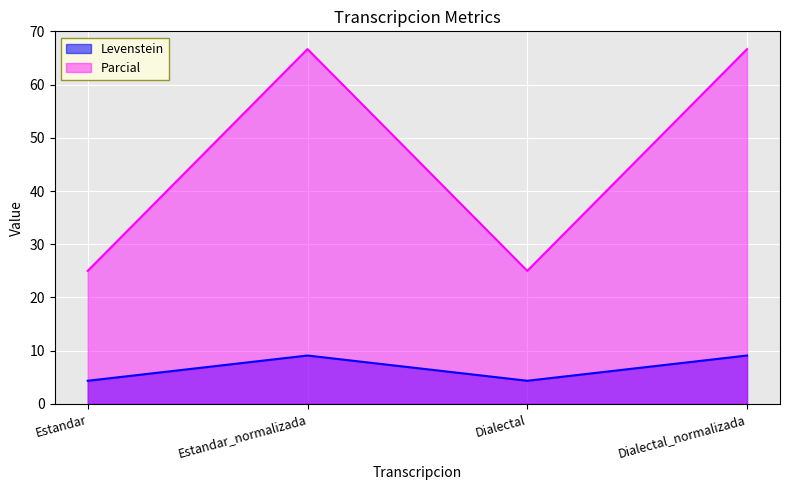

Which series changed the most between Dialectal and Dialectal_normalizada?

Parcial